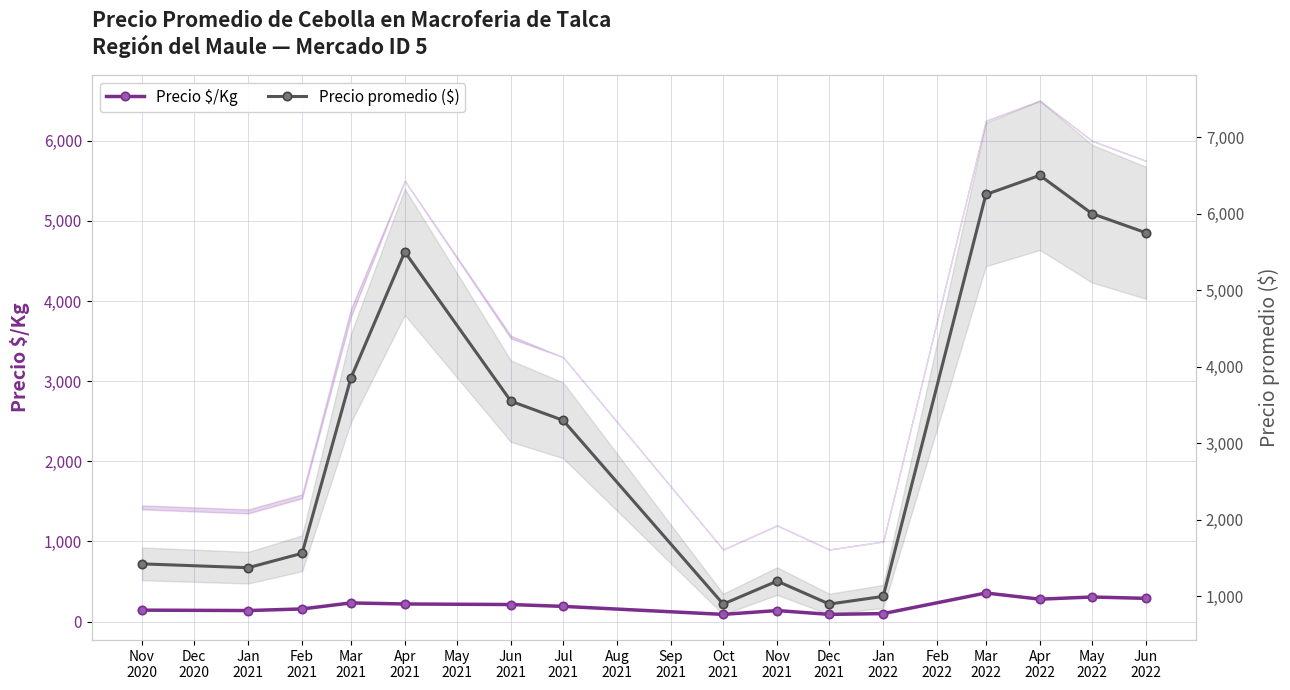

Where is the first local minimum for Precio $/Kg?

Jan 2021